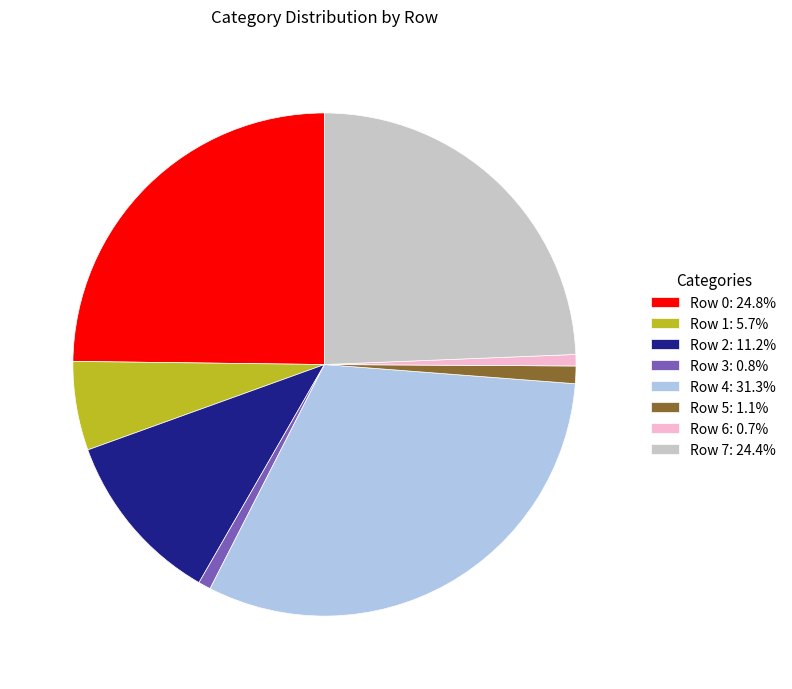

What is the ratio of the value at Row 0: 24.8% to the value at Row 5: 1.1%?

22.0